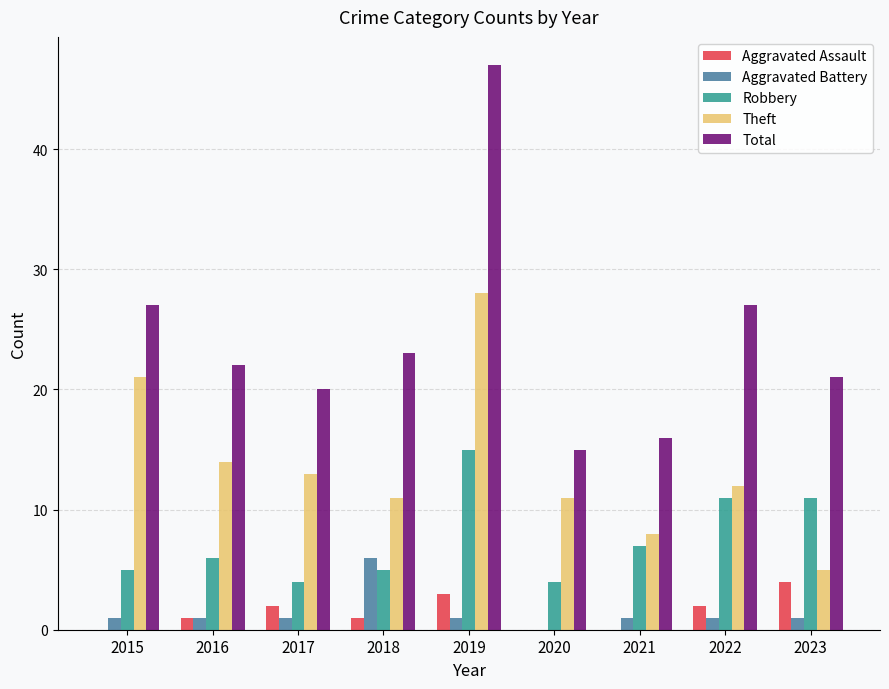

Is the value of Aggravated Battery at 2017 greater than the value of Robbery at 2018?

No